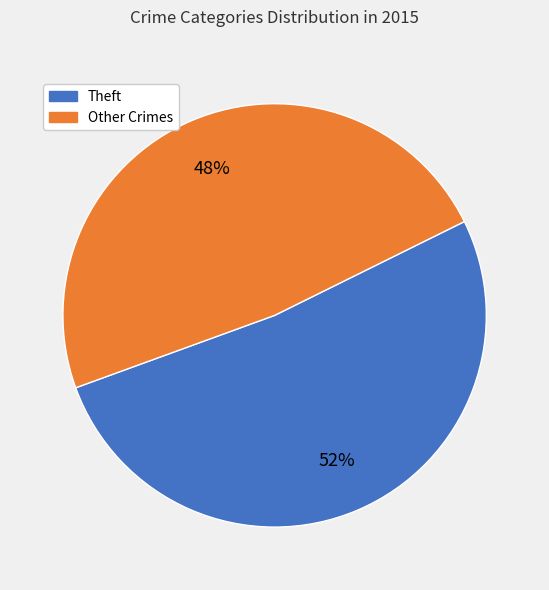

To the nearest percent, what is the average slice percentage?

50%